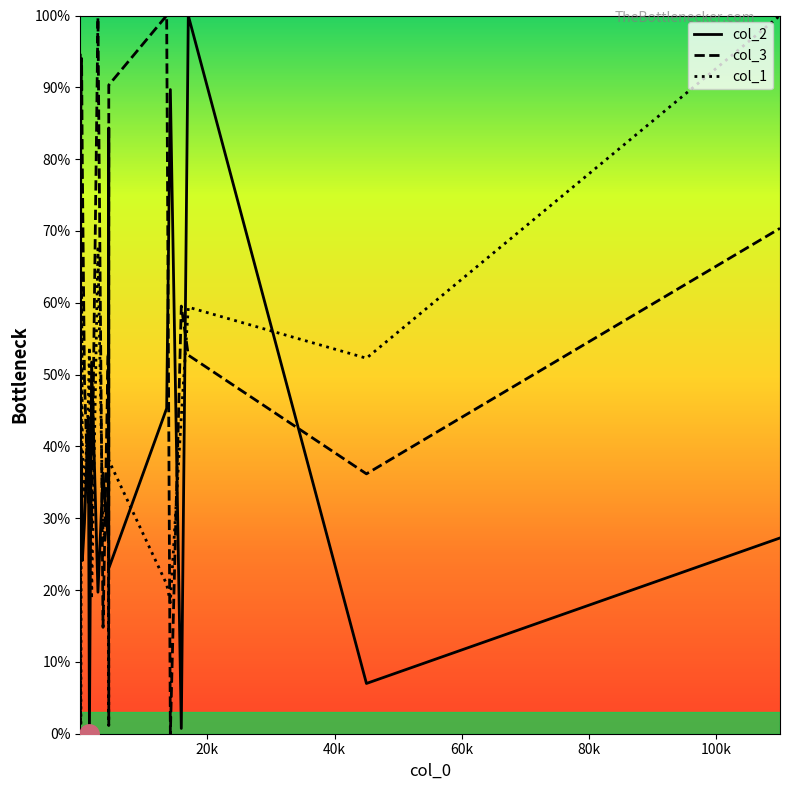

Between which two adjacent categories do col_3 and col_2 first intersect?

0 and 20k